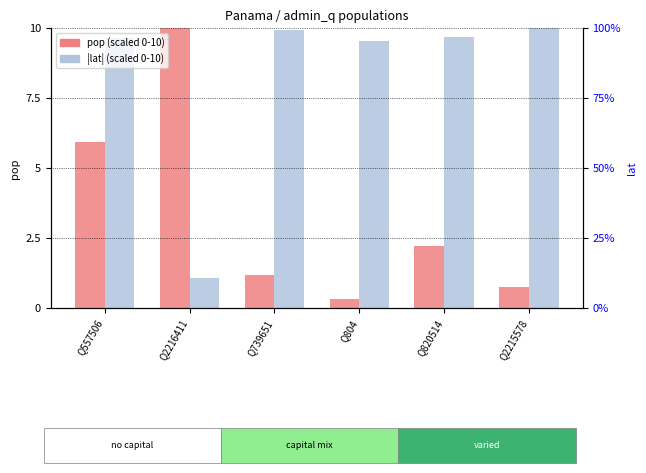

Which has a higher value, Q557506 or Q2216411?

Q2216411